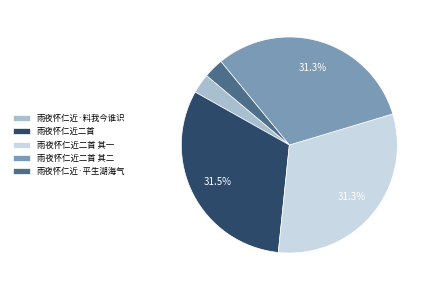

How many segments does this pie chart have?

5